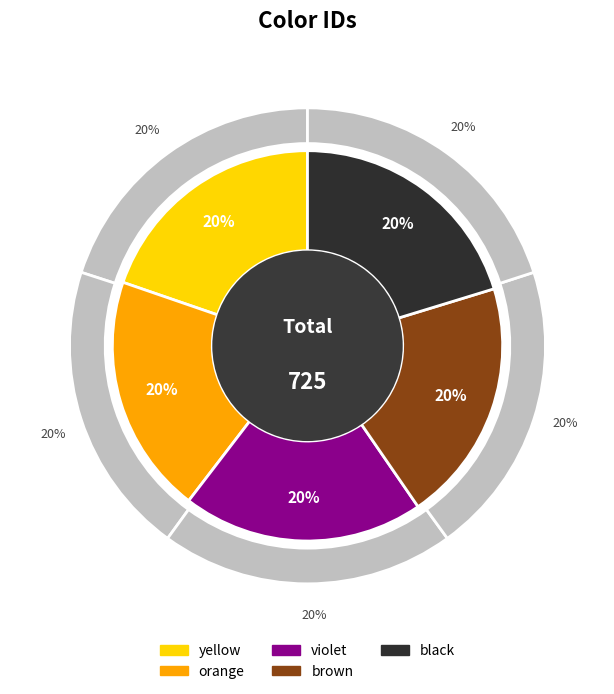

Is black the majority of the pie?

No